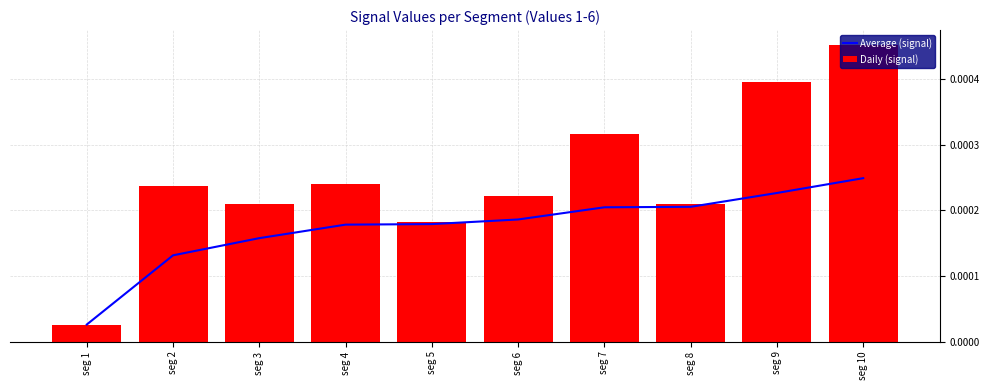

Rank the series at seg 5 from highest to lowest value.

Daily (signal), Average (signal)